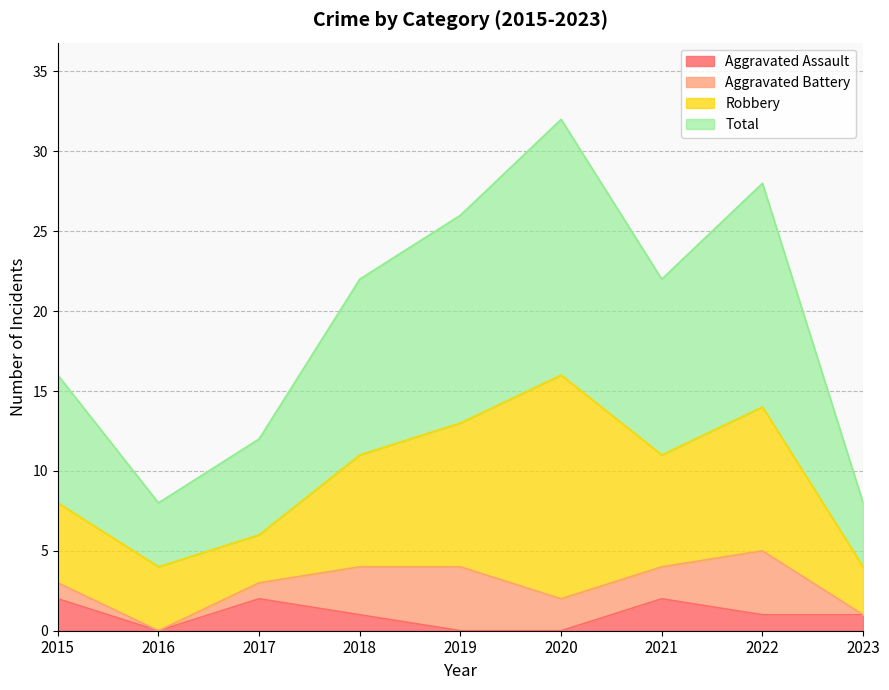

Does the chart have visible grid lines?

Yes